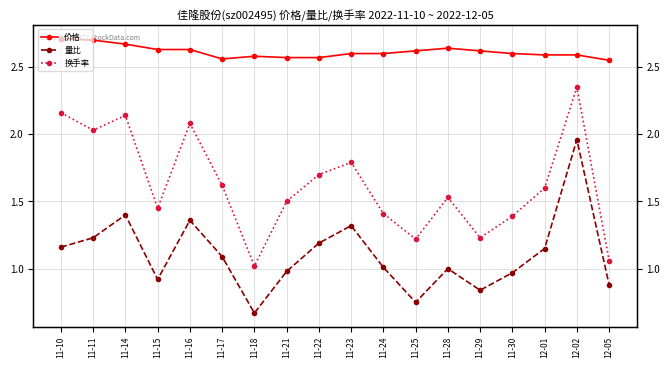

True or false: 价格 has more than 2 points higher than both neighbors.

False